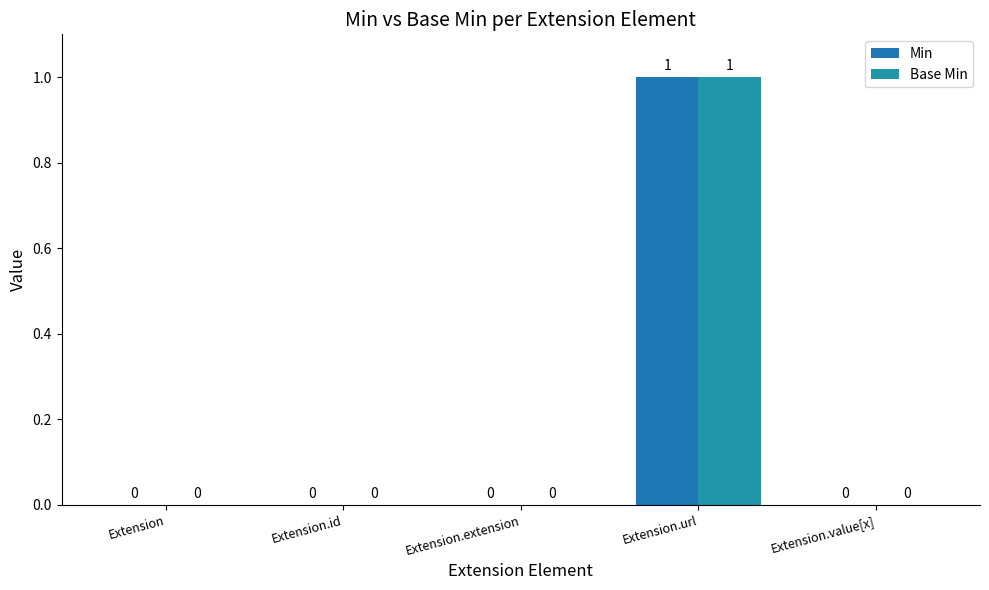

At which category does the chart reach its peak across all series?

Extension.url